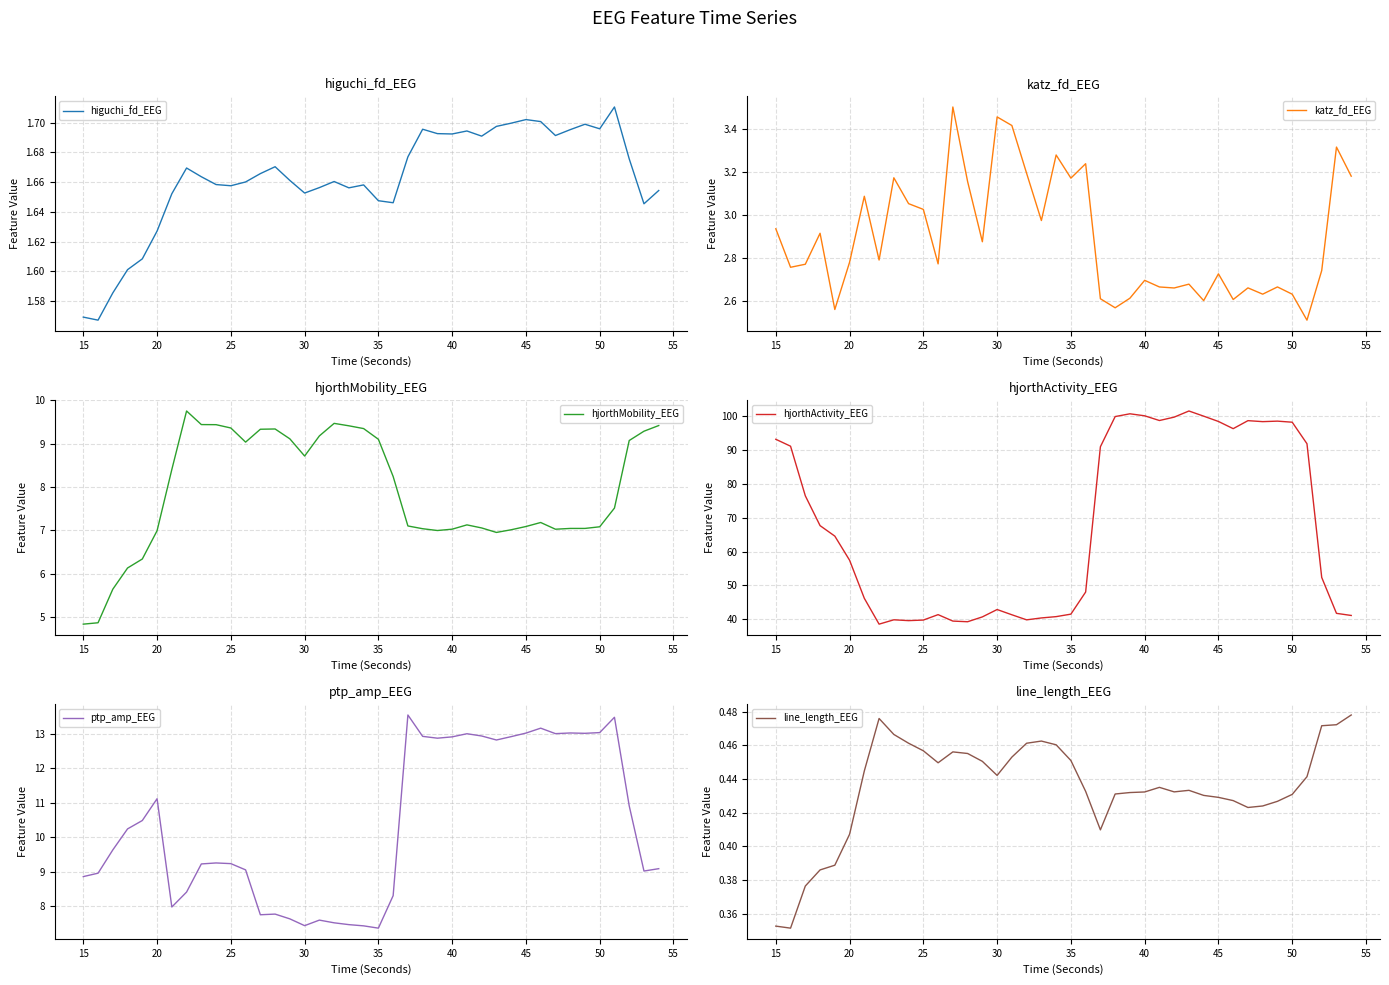

The ptp_amp_EEG series shows 8.9 at 15. True or false?

True